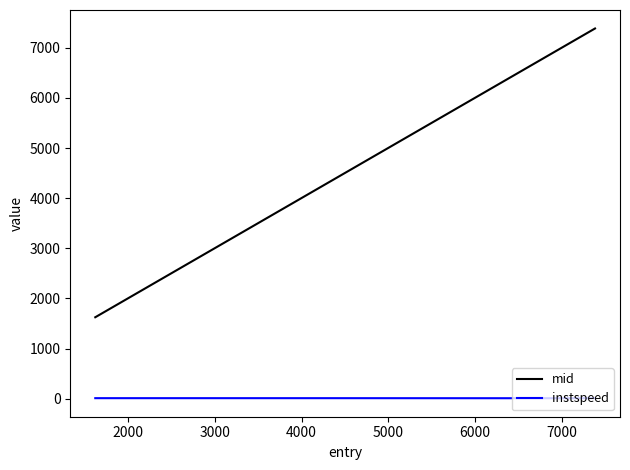

True or false: instspeed has more than 2 interior local peaks.

False